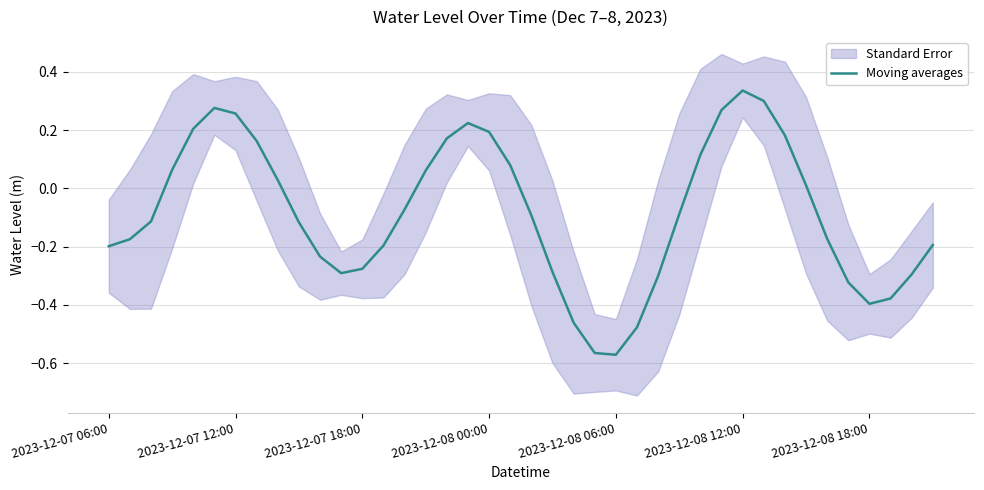

How many values exceed 0?

17